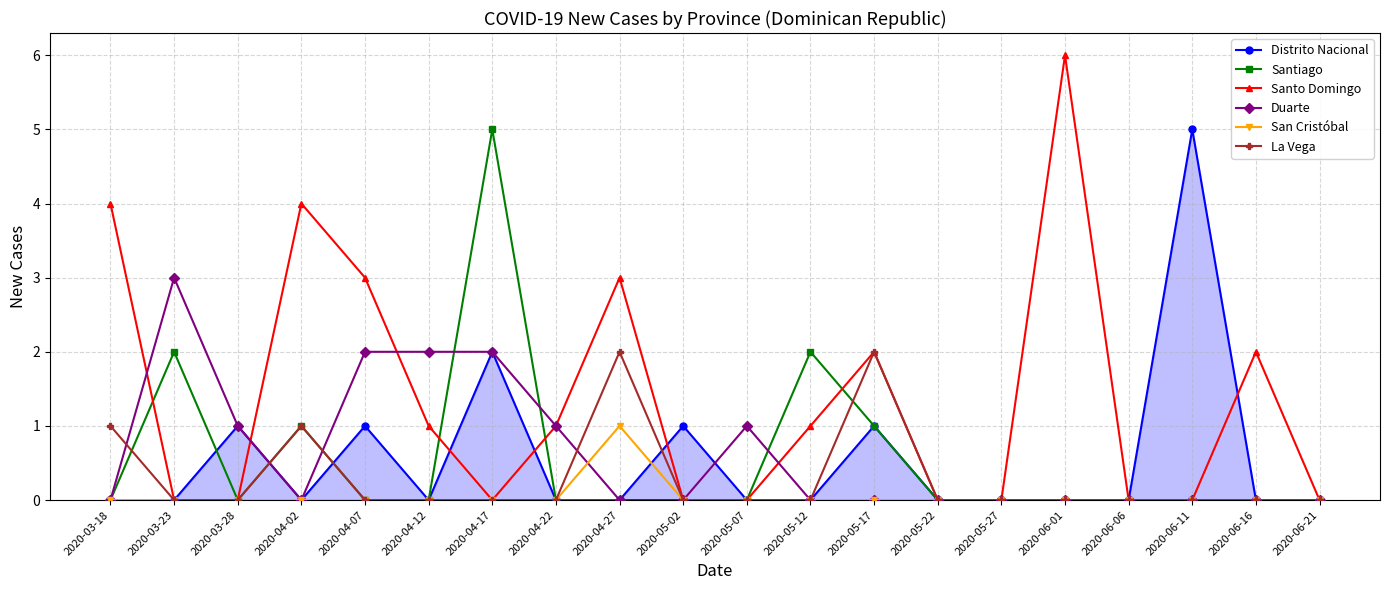

At which category is the sum across all series the highest?

2020-04-17